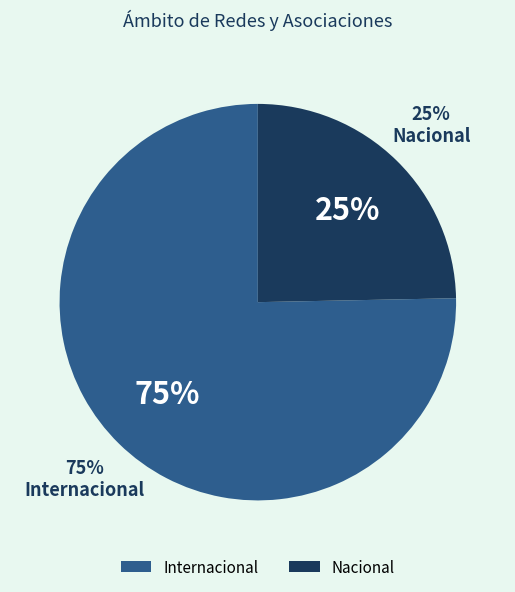

Rank the categories by value from highest to lowest.

Internacional, Nacional